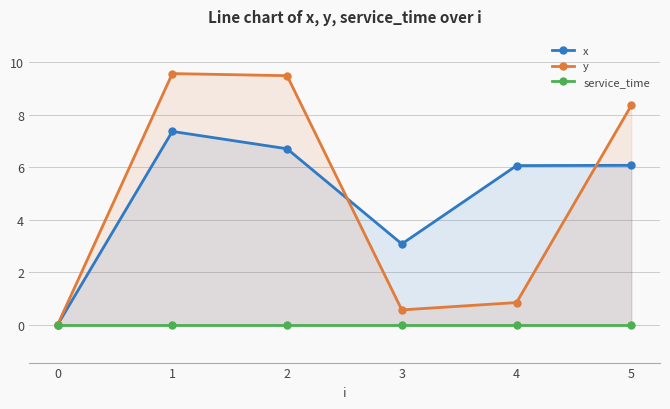

The y series shows 5.7 at 5. True or false?

False